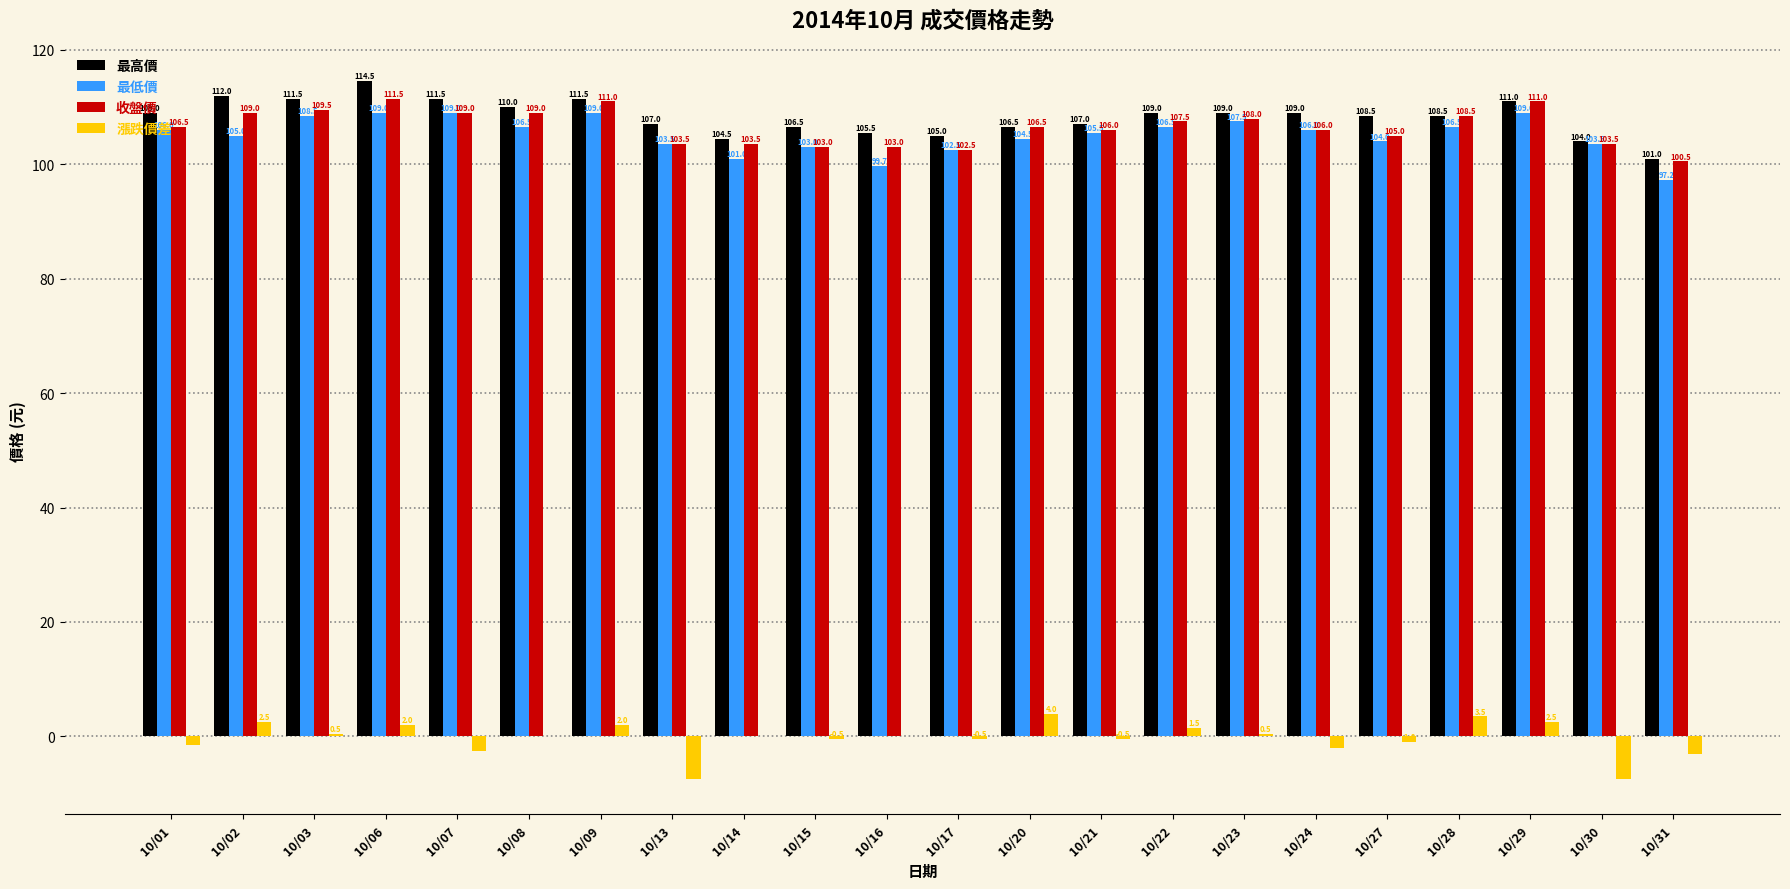

Is the value of 收盤價 at 10/13 greater than the value of 漲跌價差 at 10/01?

Yes